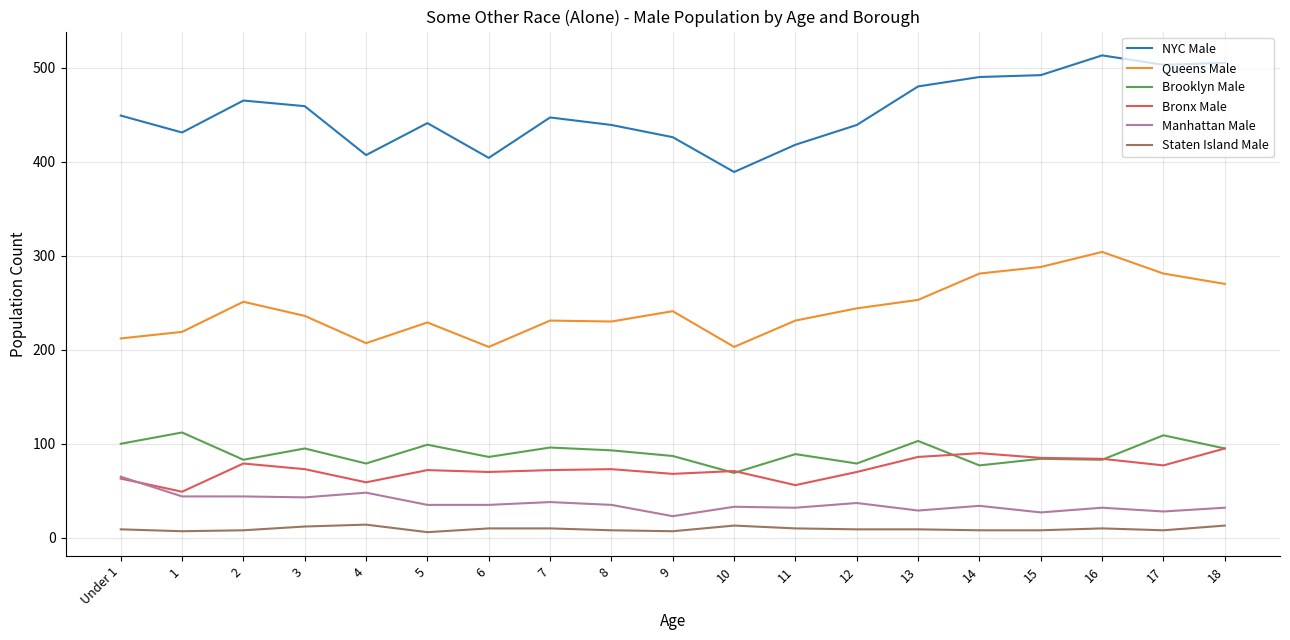

Is the value of Queens Male at 3 greater than the value of NYC Male at 12?

No